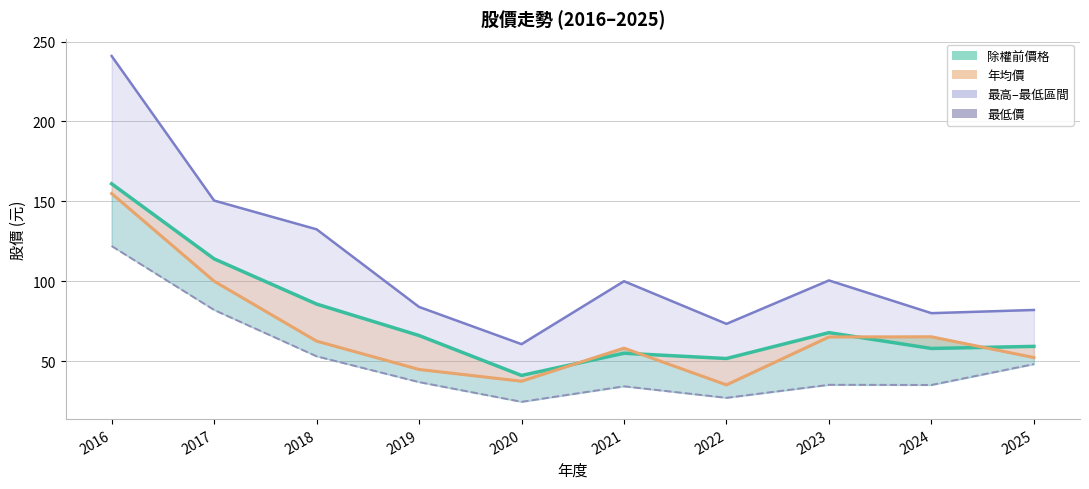

How many data points does each series have?

10